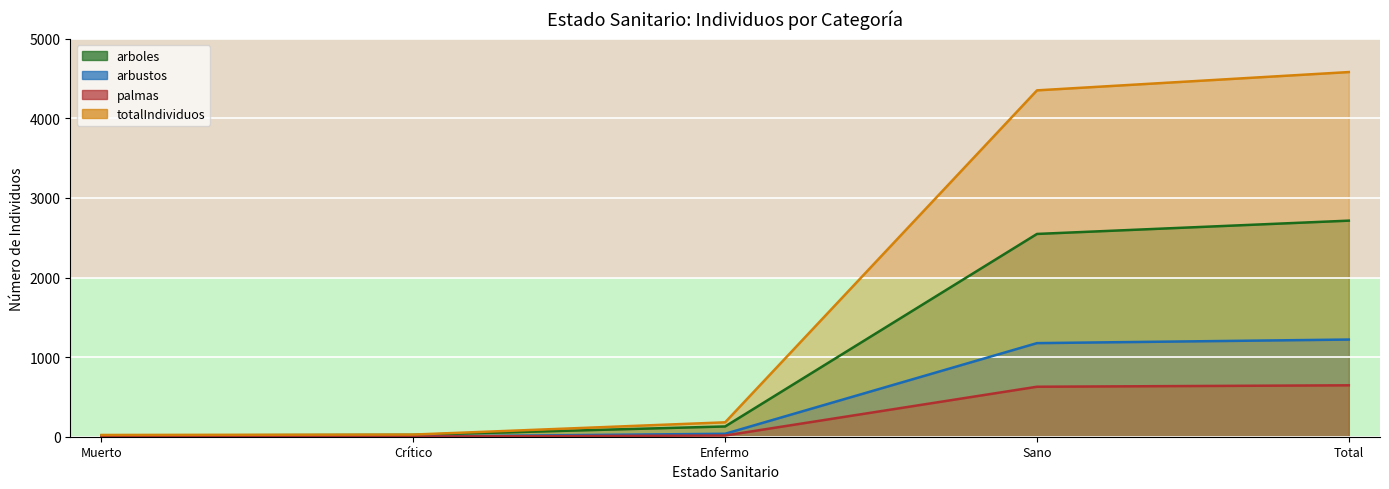

Is the value of palmas at Muerto greater than the value of totalIndividuos at Total?

No